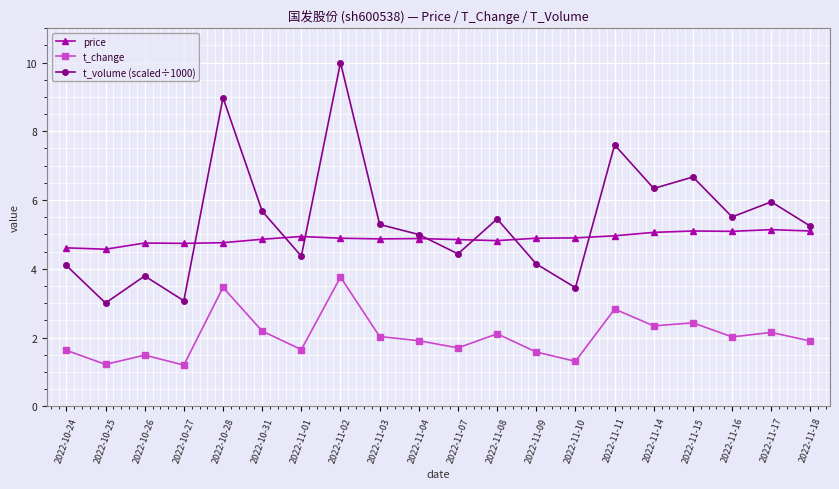

At which category is the sum across all series the highest?

2022-11-02